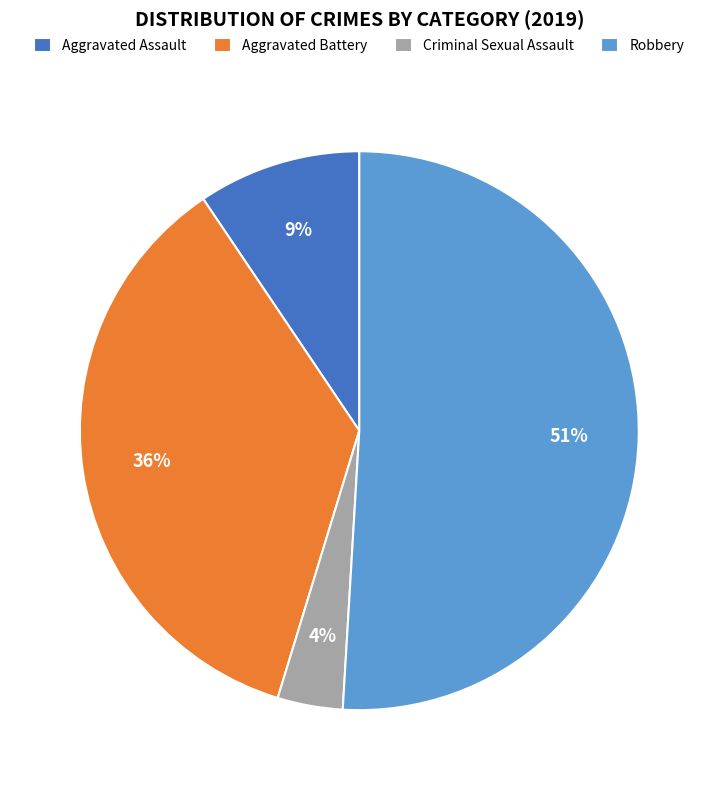

To the nearest percent, what percentage of the pie is Robbery?

51%